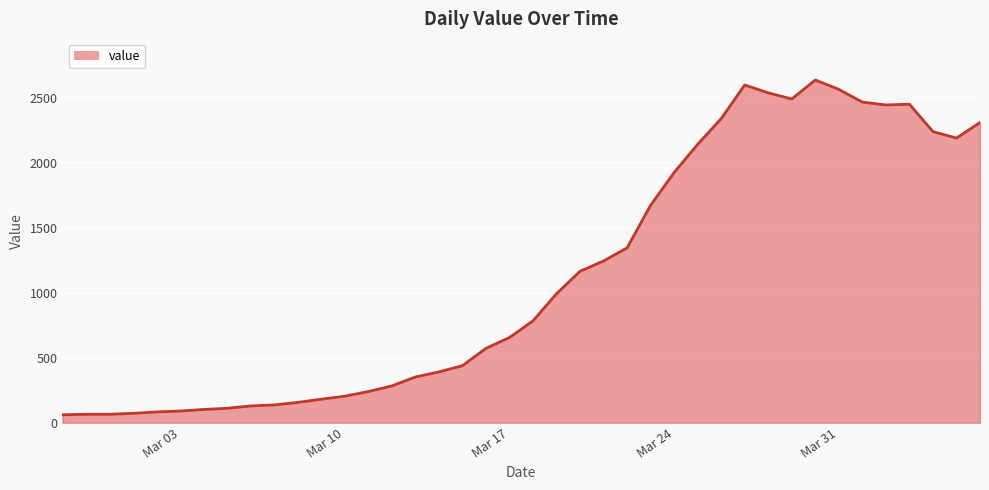

What is the difference between the maximum and minimum values?

2577